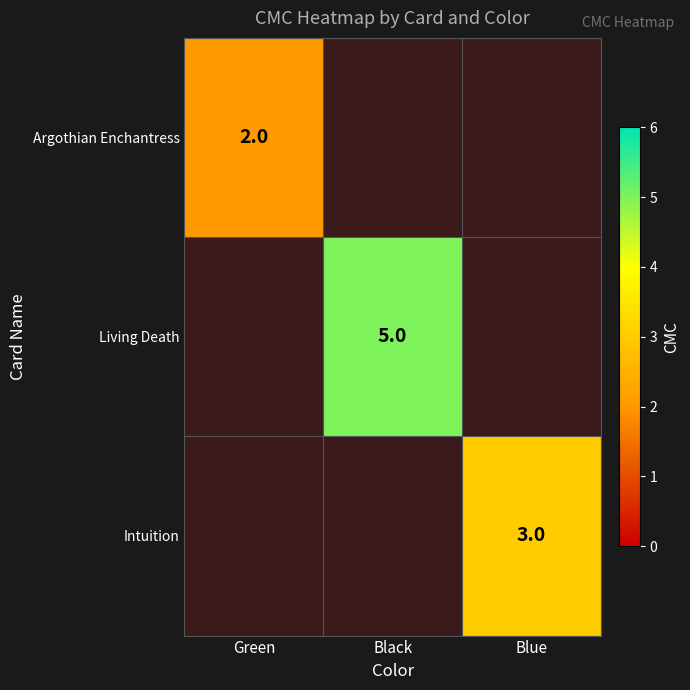

What is the smallest value displayed?

2.0